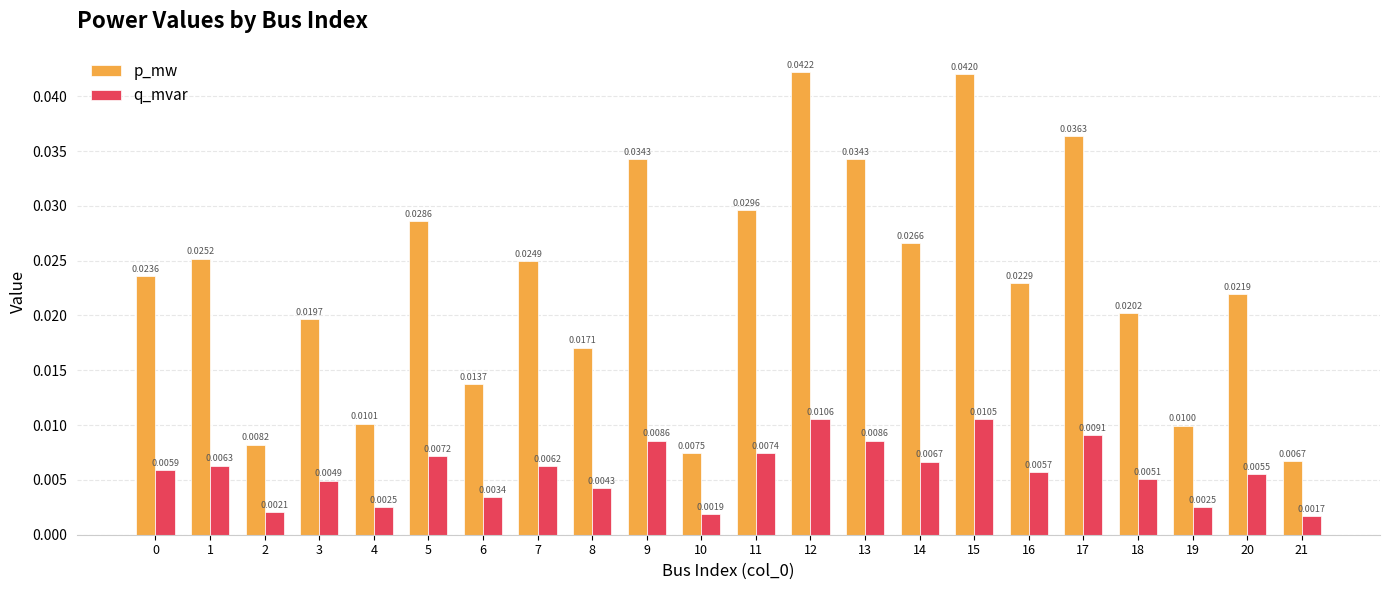

Does the chart contain any negative values?

No